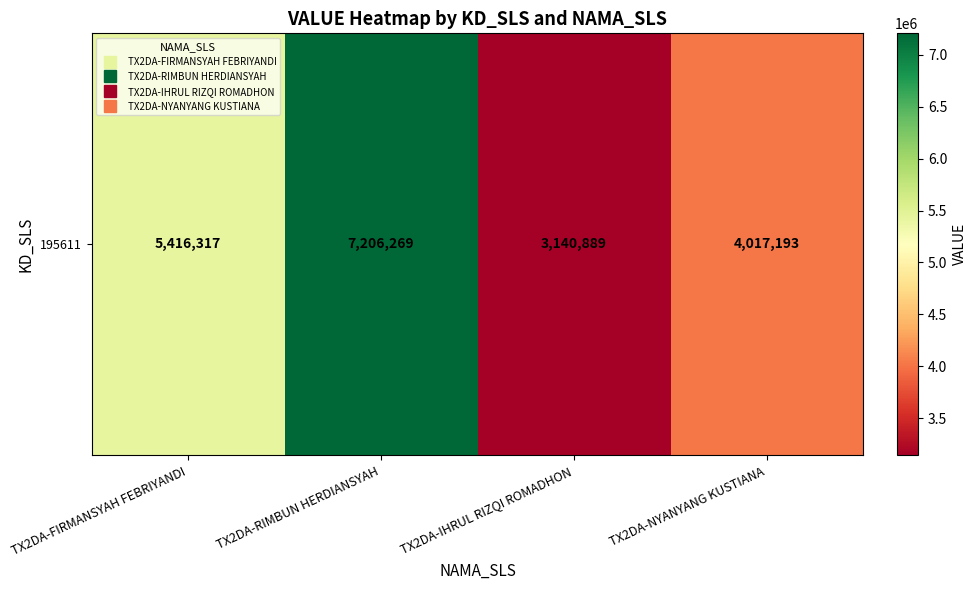

The chart shows a value of 12649415 at TX2DA-RIMBUN HERDIANSYAH. True or false?

False